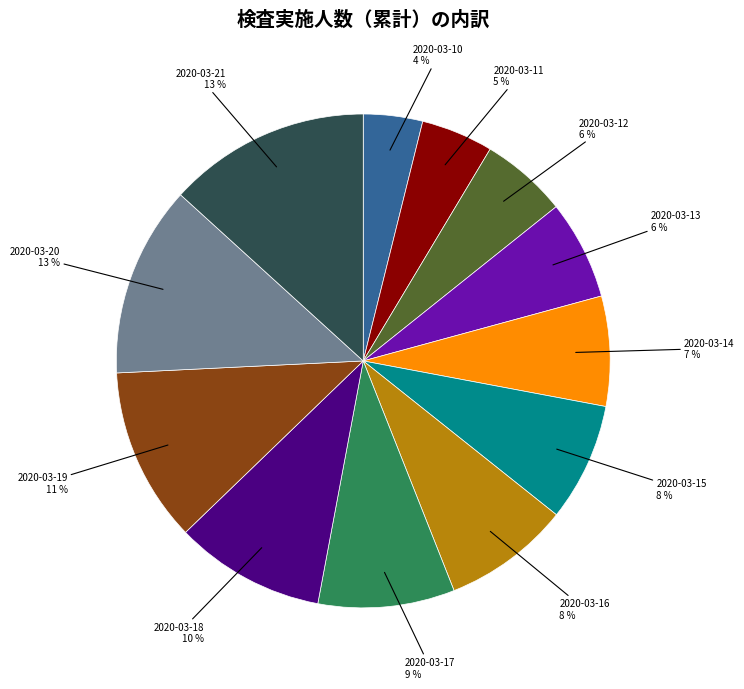

How many slices are in this pie chart?

12